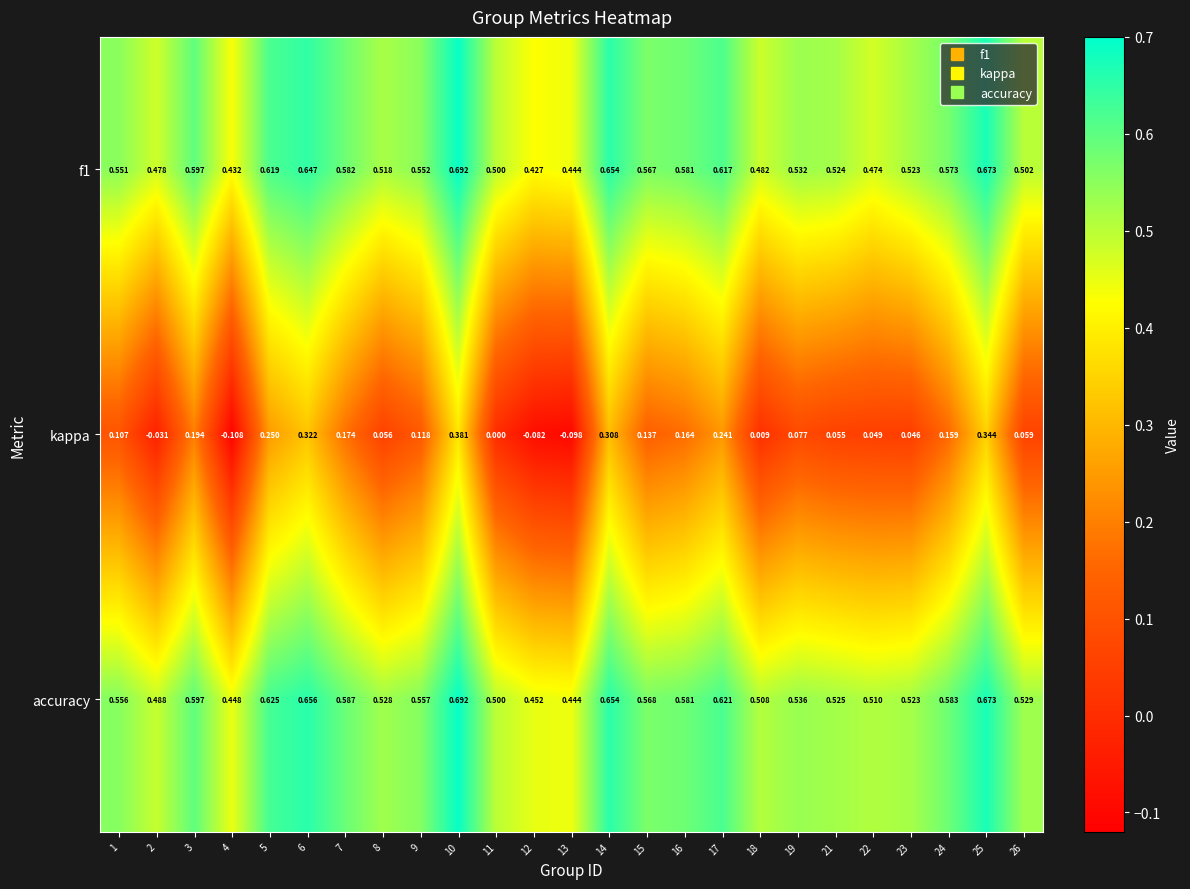

Is the value of accuracy at 21 greater than the value of f1 at 6?

No